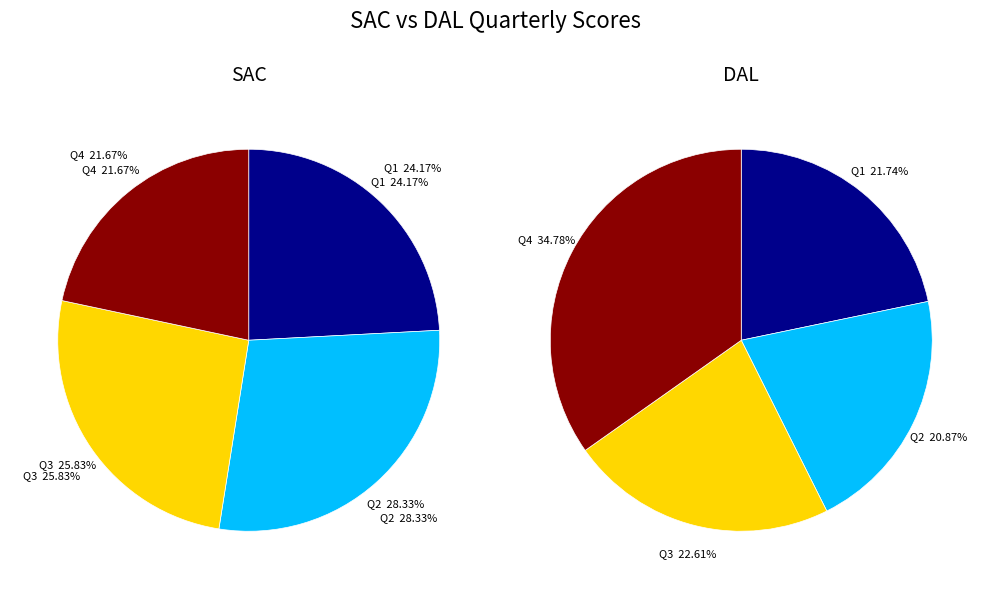

Is there a majority slice in this chart?

No